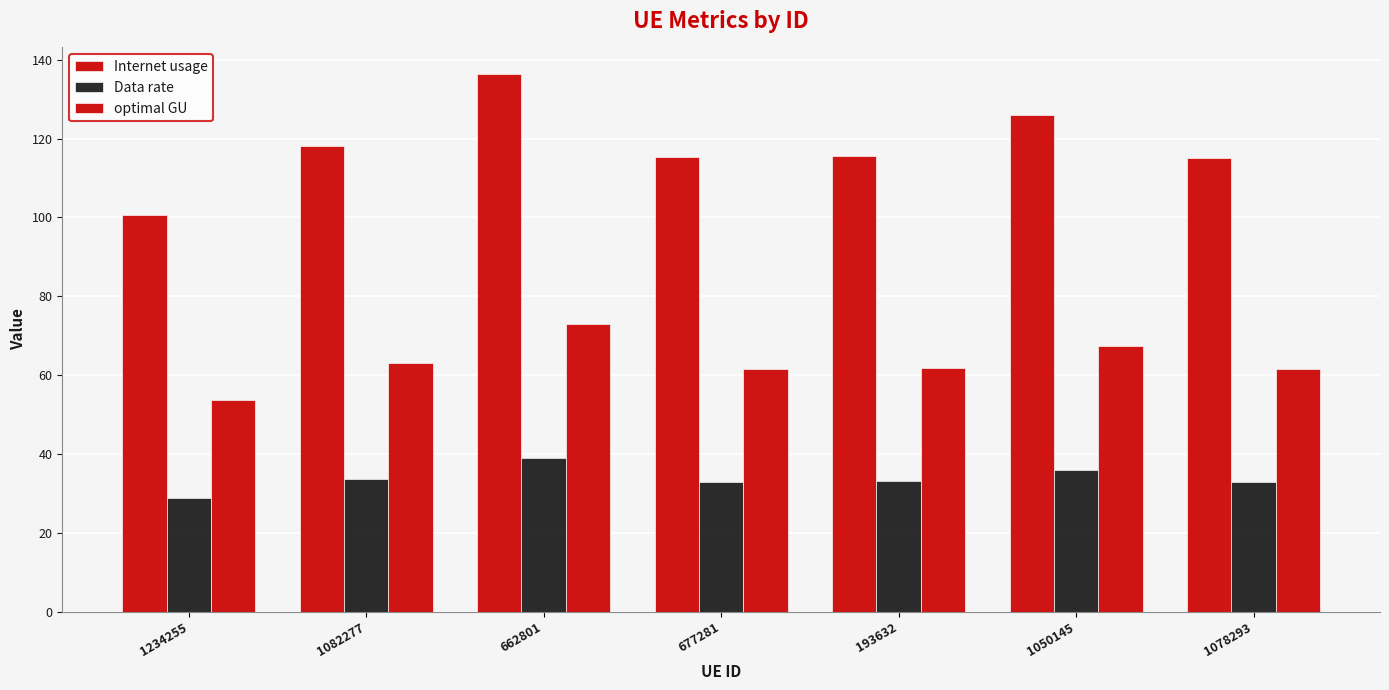

Are the bars horizontal?

No